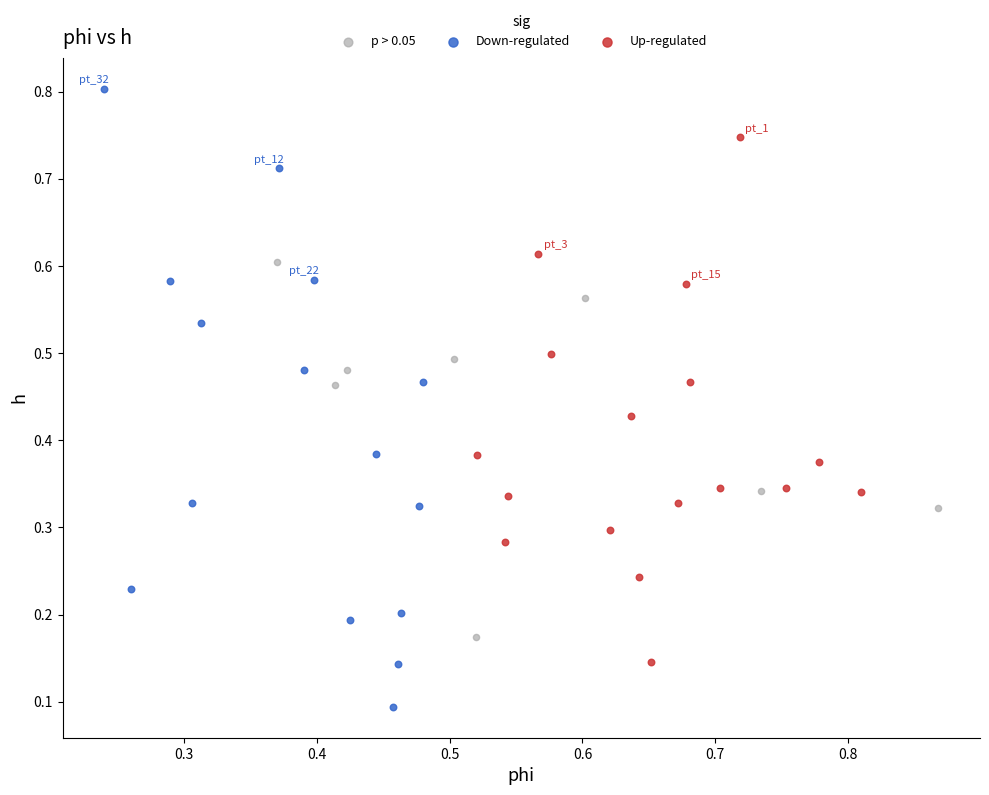

Which series contains the lowest Y value?

Down-regulated